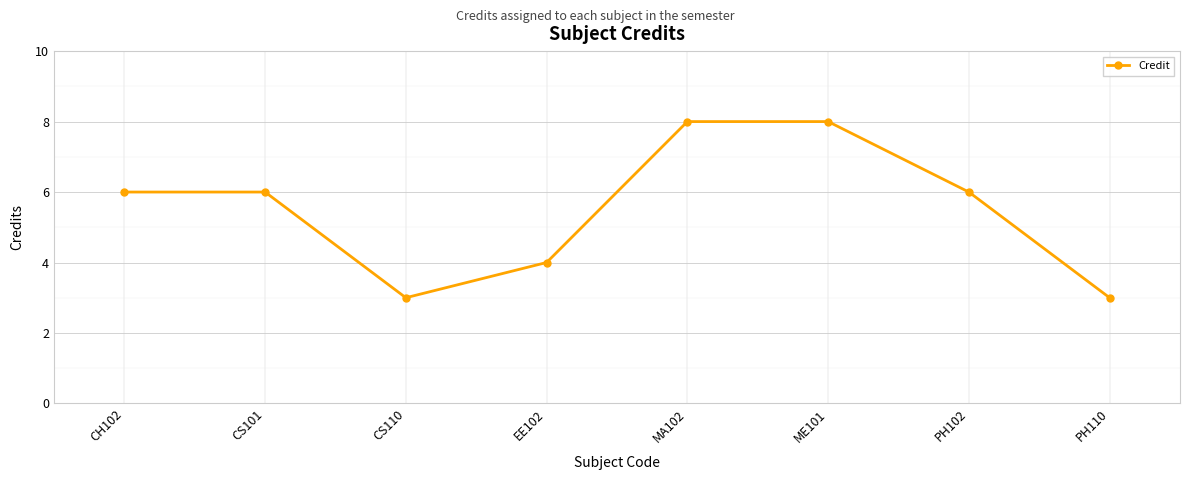

True or false: the data shows 8 at PH102.

False